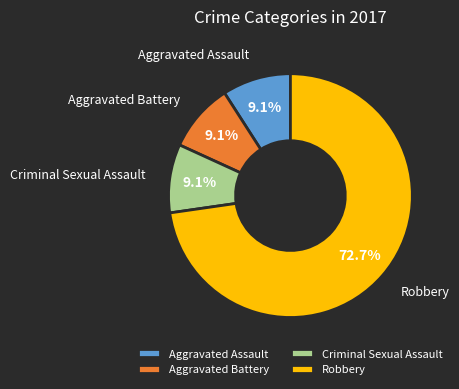

Which slice represents more than half of the pie?

Robbery